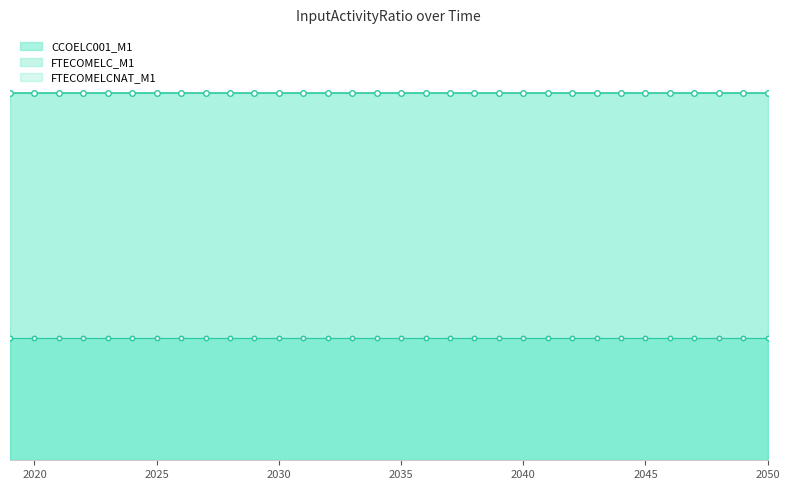

Does the chart display data point markers on the line(s)?

No